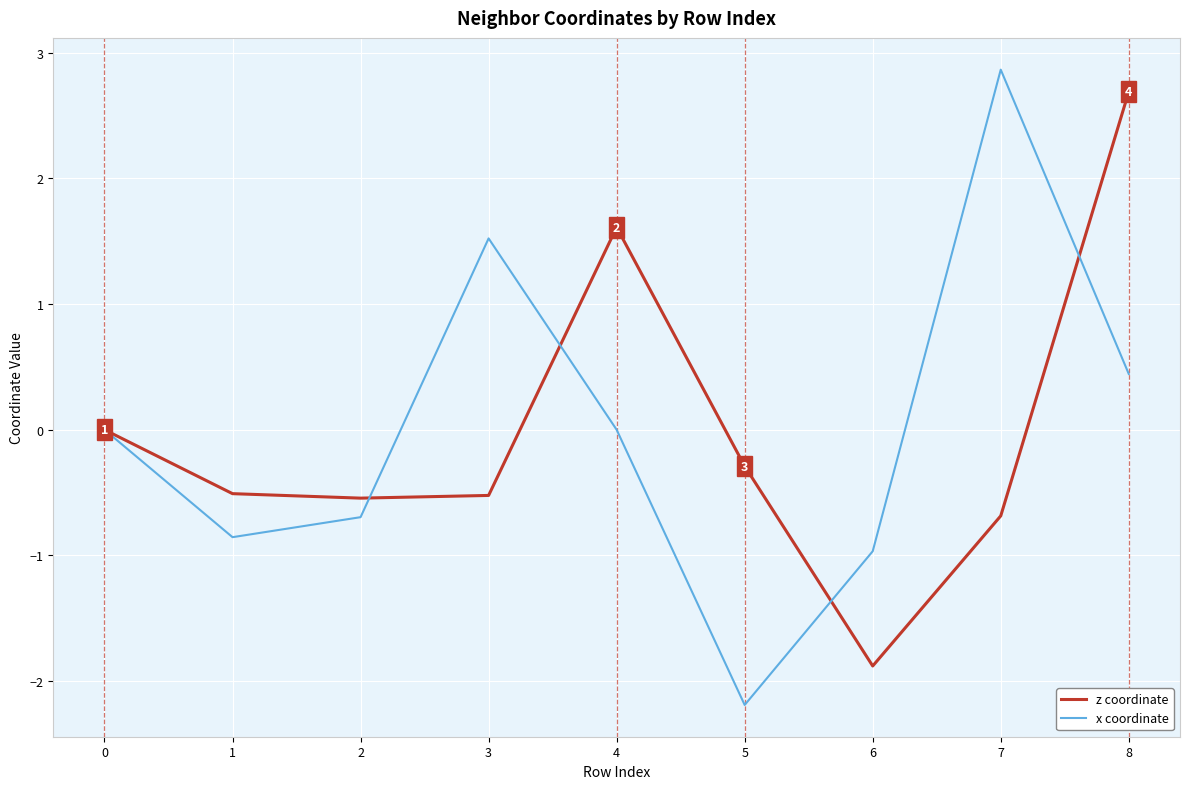

What is the highest value of the z coordinate series?

2.7